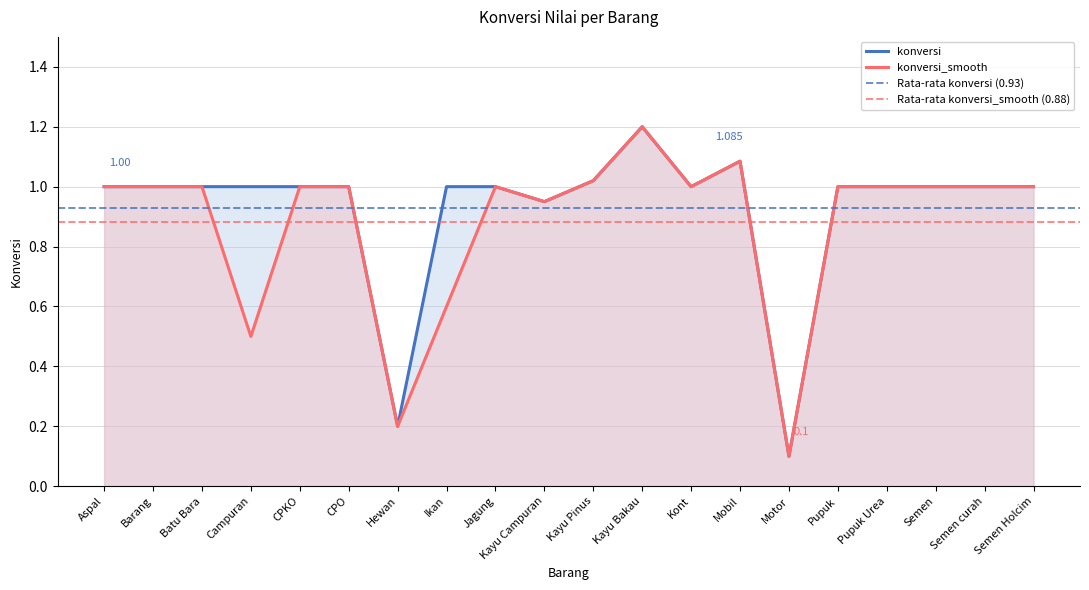

What is the label of the 16th point from the left?

Pupuk